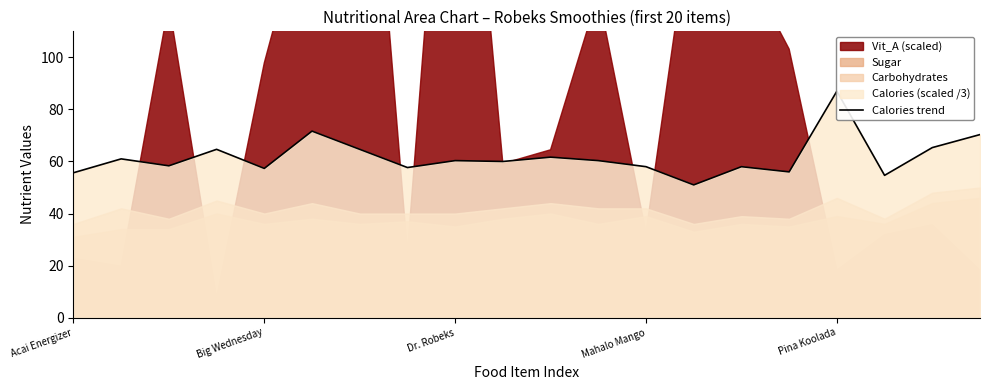

What is the label of the 18th point from the left?

17